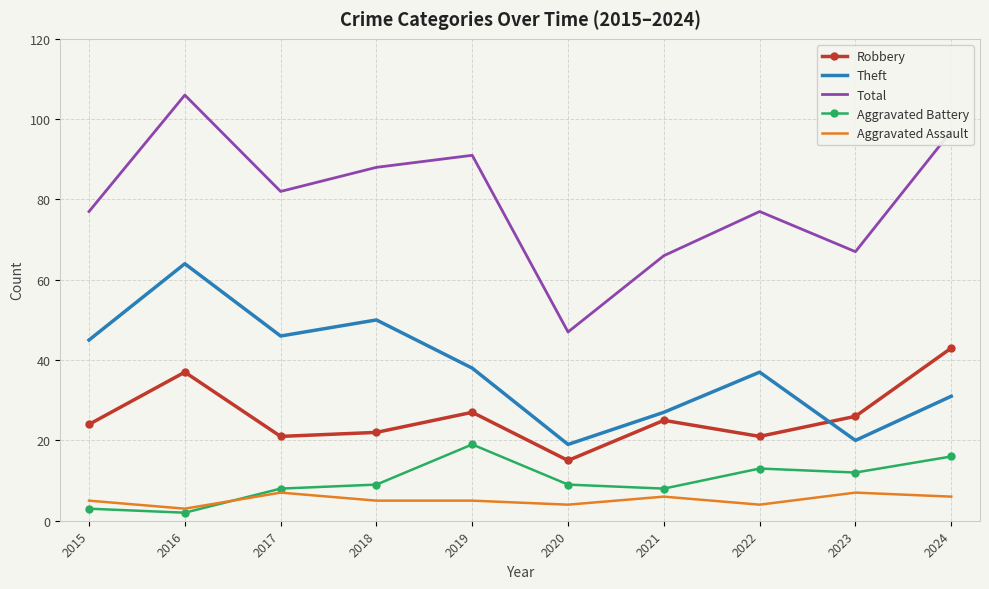

At which category is the sum across all series the highest?

2016